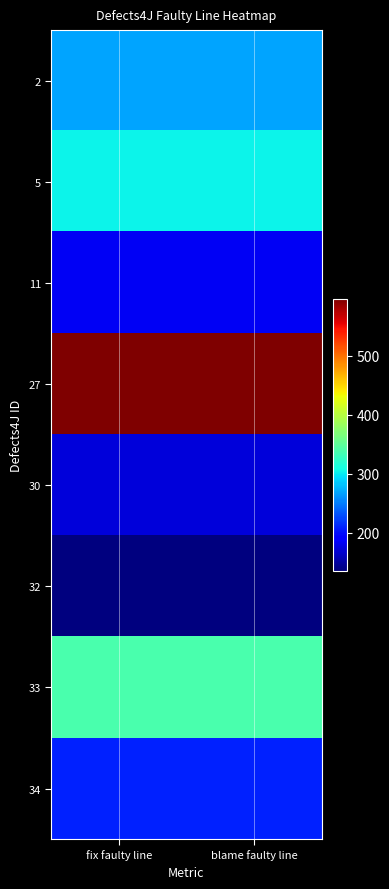

What is the difference between the highest and lowest values at fix faulty line?

461